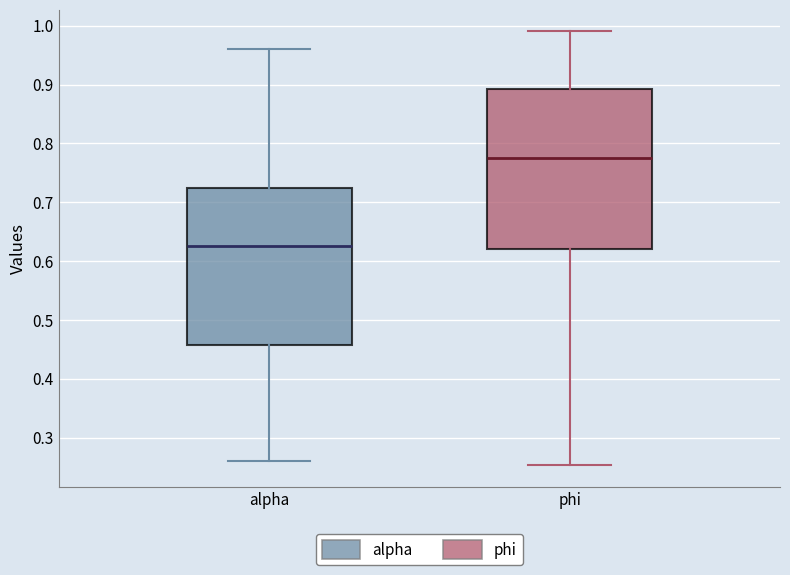

Reading left to right, transcribe this box plot: for each box, give where its median line is, the range the box spans, and where its two whiskers end, as read against the y-axis. The values are not printed on the chart, so give them approximately, as read against the axis.

alpha: median 0.63, box 0.46 to 0.72, whiskers 0.26 to 0.96
phi: median 0.77, box 0.62 to 0.89, whiskers 0.25 to 0.99